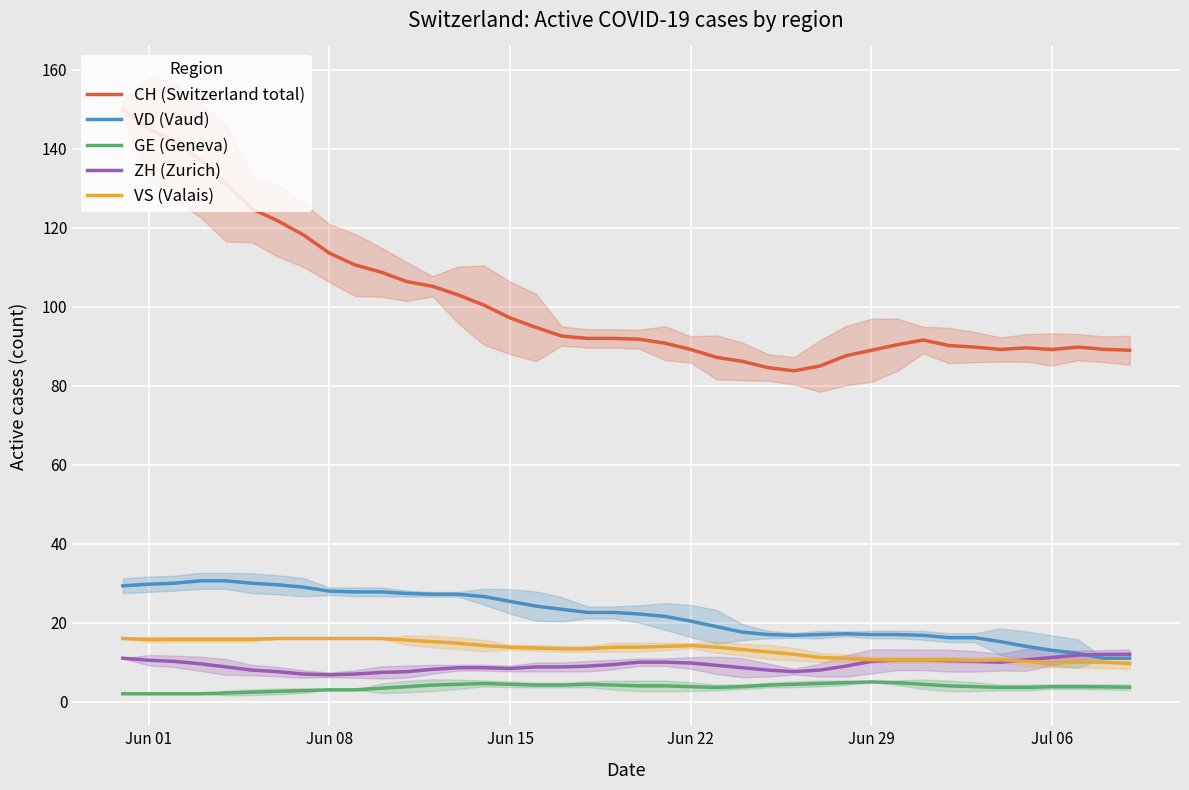

What is the highest value of the CH (Switzerland total) series?

150.0